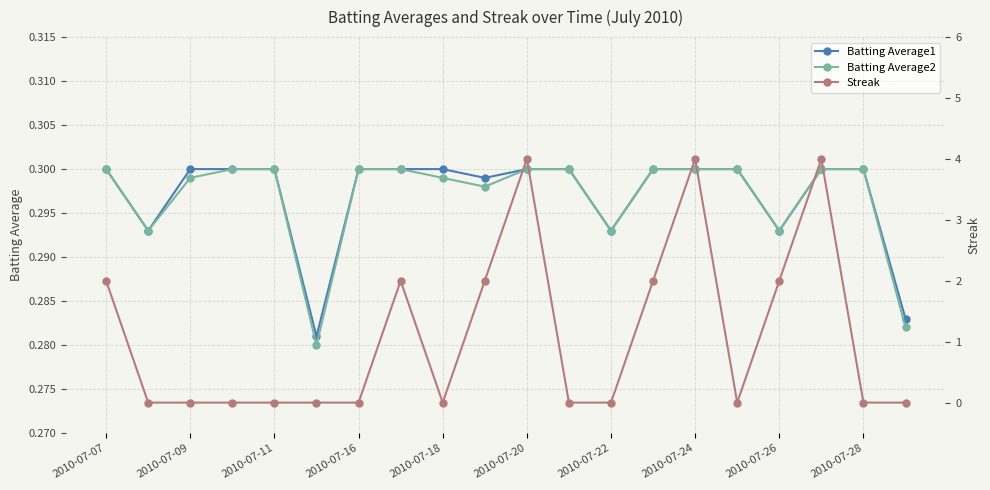

How many lines are shown in the chart?

3